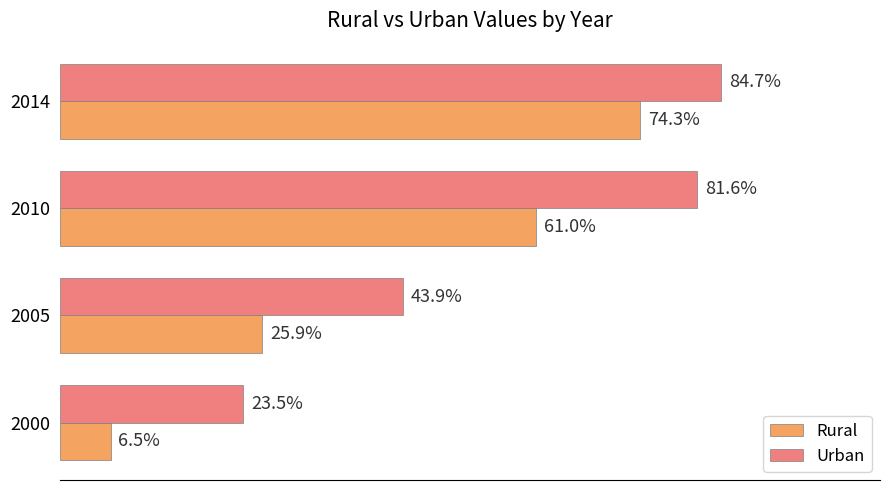

Between 2000 and 2014, which series saw the biggest shift?

Rural